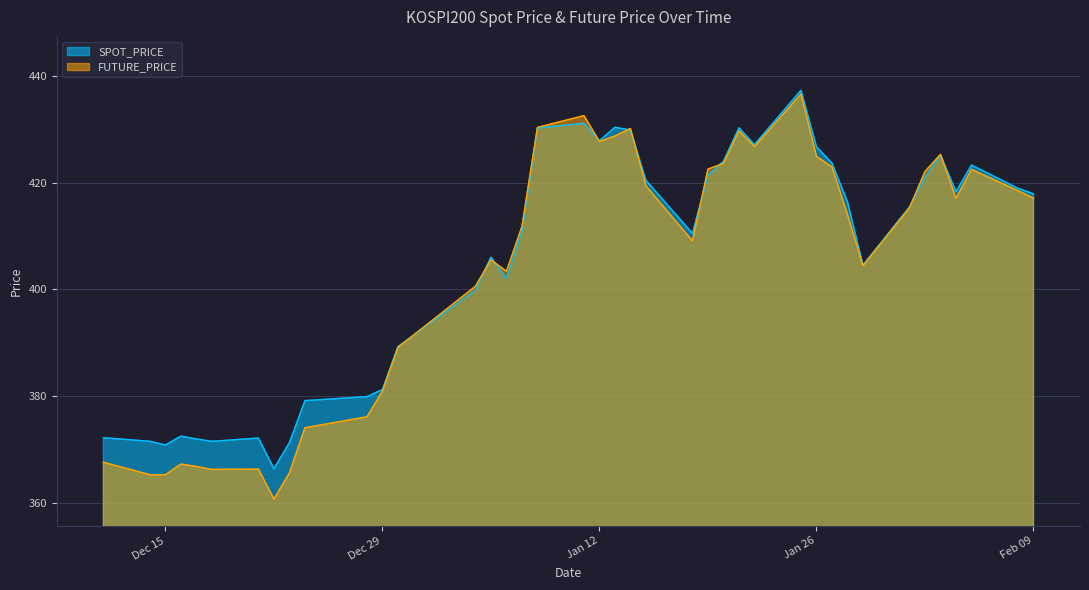

What are all the series names shown in the legend?

SPOT_PRICE, FUTURE_PRICE